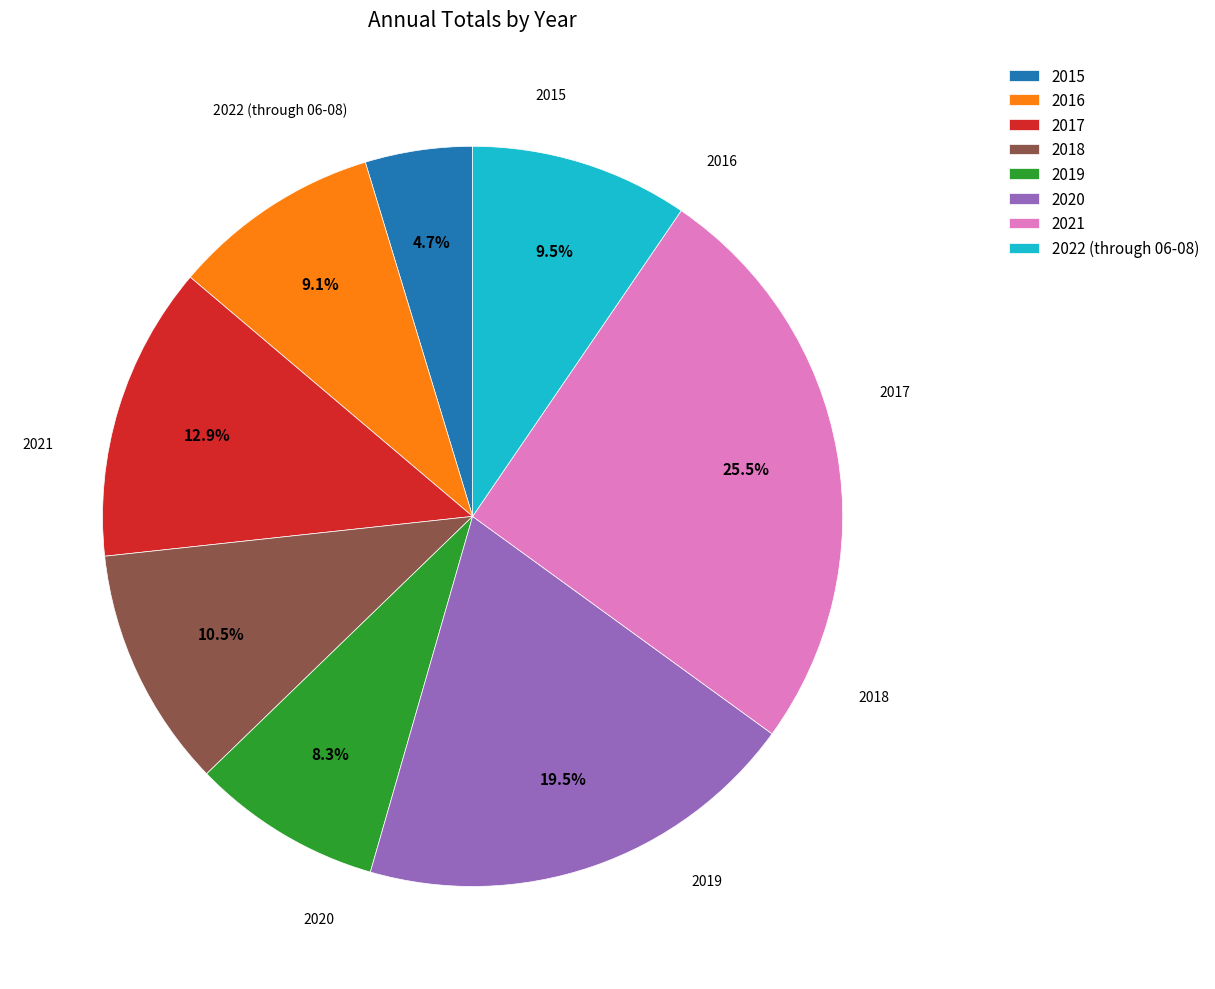

Do 2021 and 2018 together represent more than half of the pie?

No